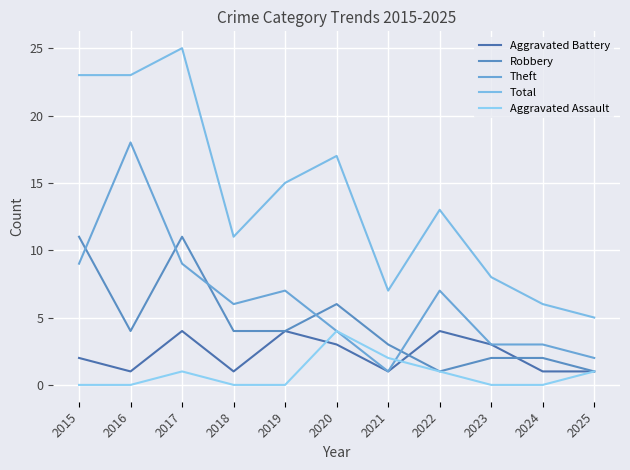

What is the maximum value shown in the chart?

25